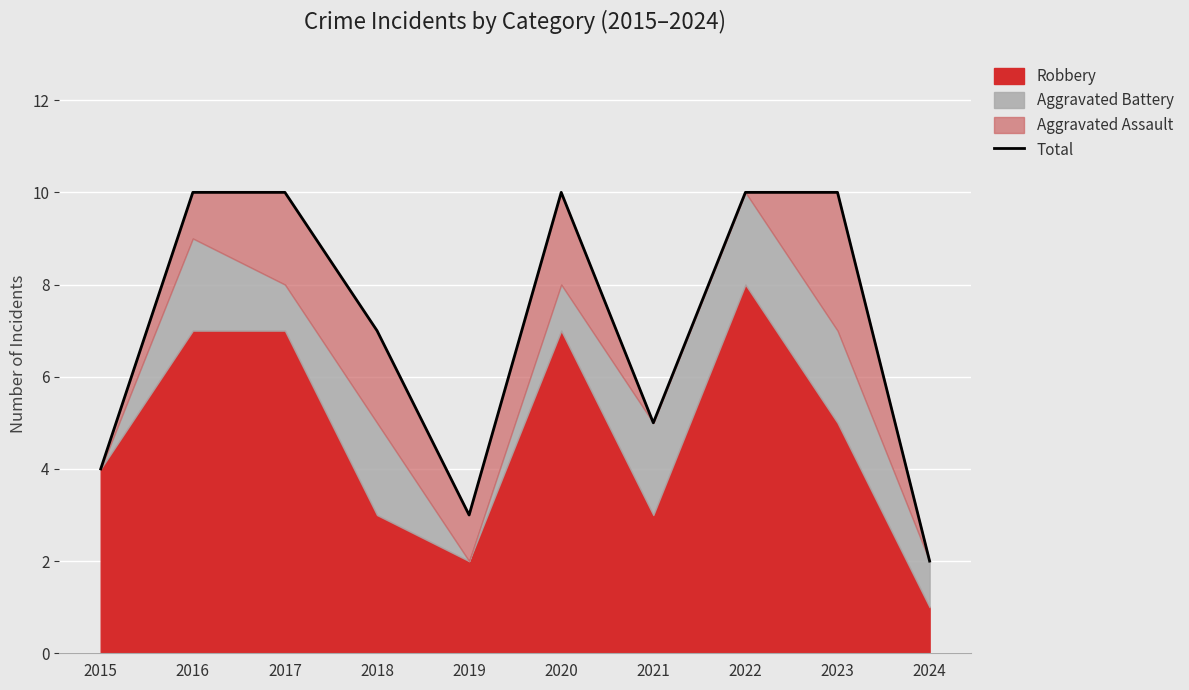

Is it true that the value at 2019 is 3?

True